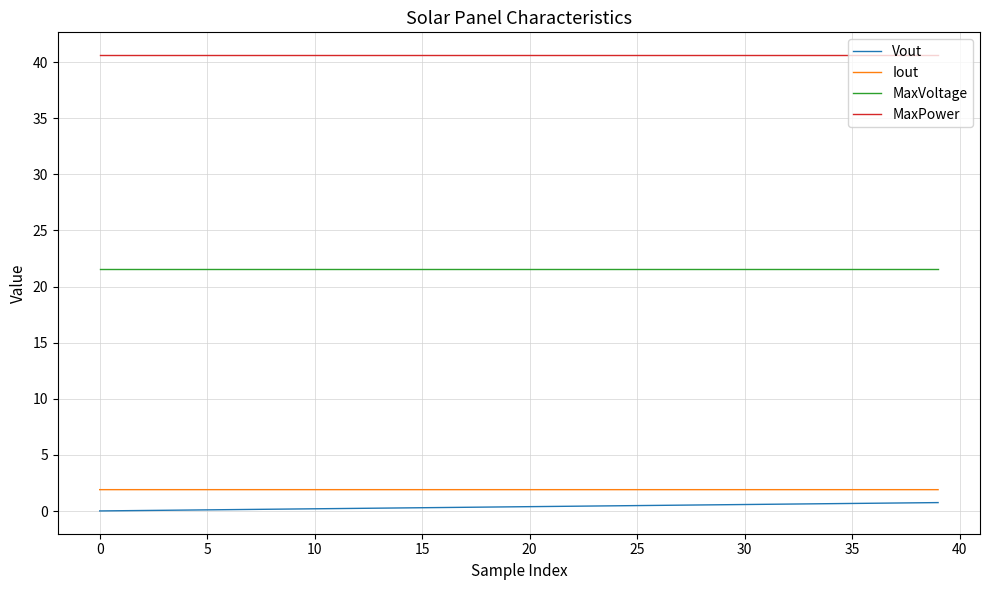

Does the chart display data point markers on the line(s)?

No